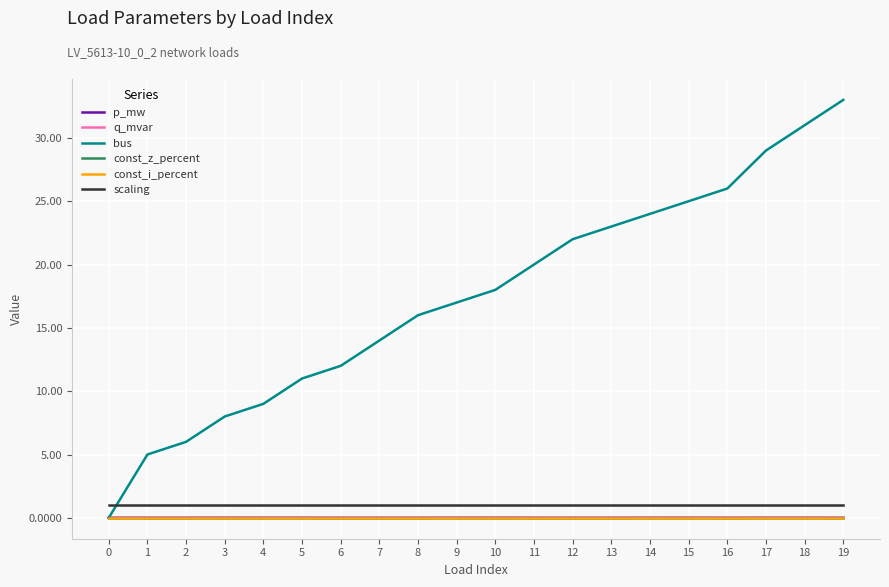

Rank the series by their maximum value, from lowest to highest.

const_z_percent, const_i_percent, q_mvar, p_mw, scaling, bus